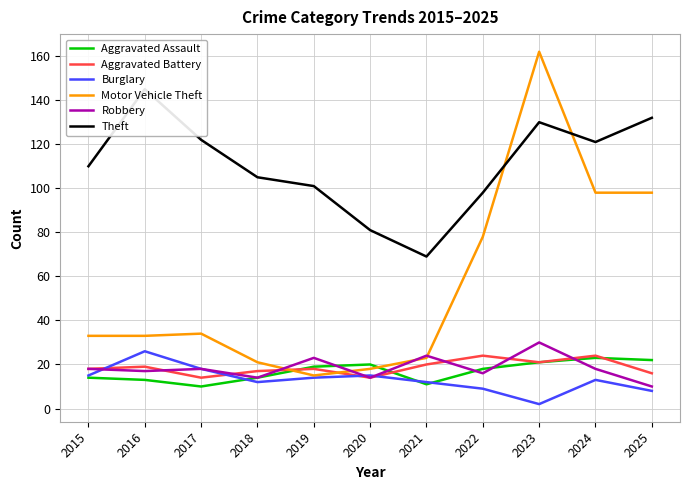

How many data points in Aggravated Battery are less than 18?

4